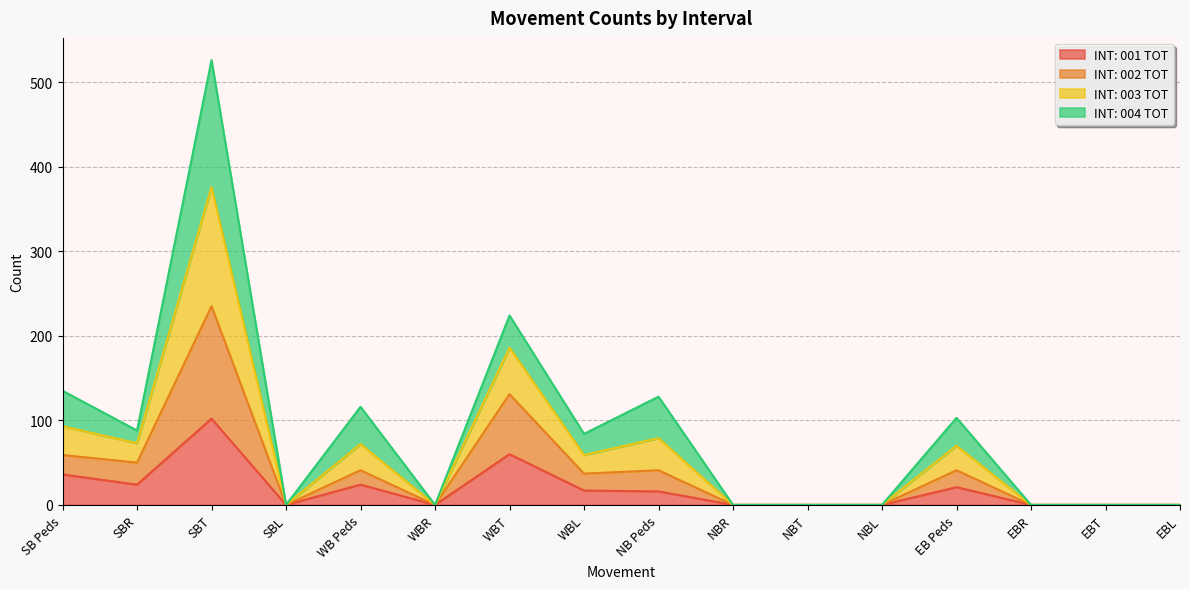

The value of INT: 001 TOT at WBT is 60. True or false?

True